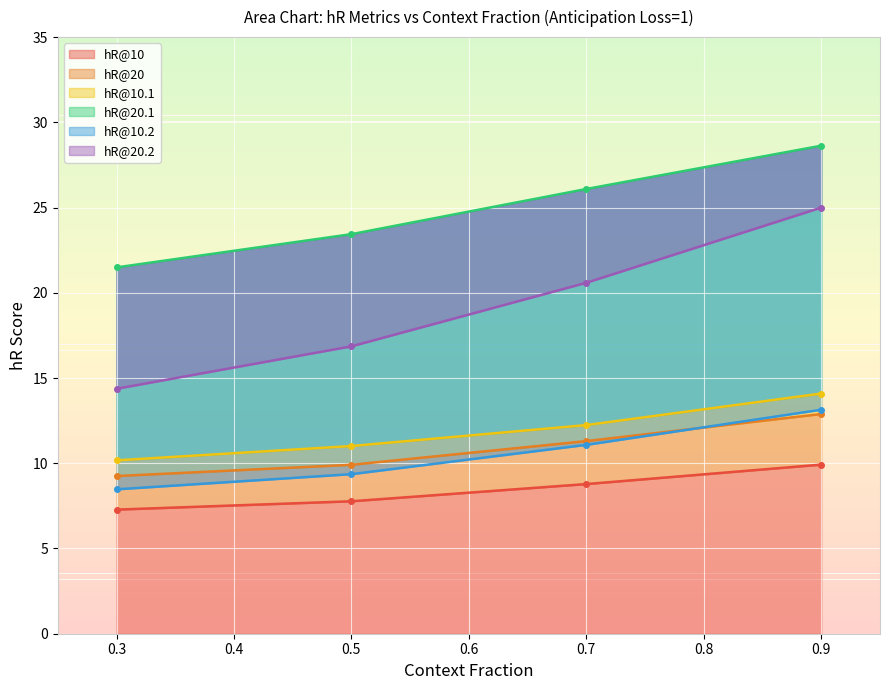

What is the difference between the highest and lowest values at 0.3?

14.2